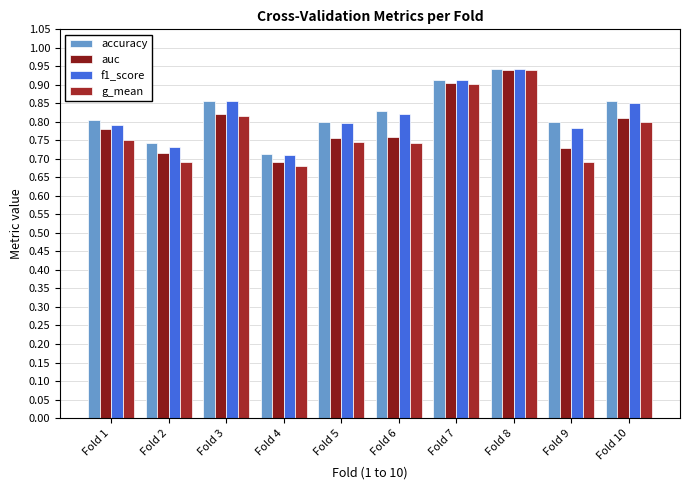

Between Fold 5 and Fold 4, which is larger?

Fold 5